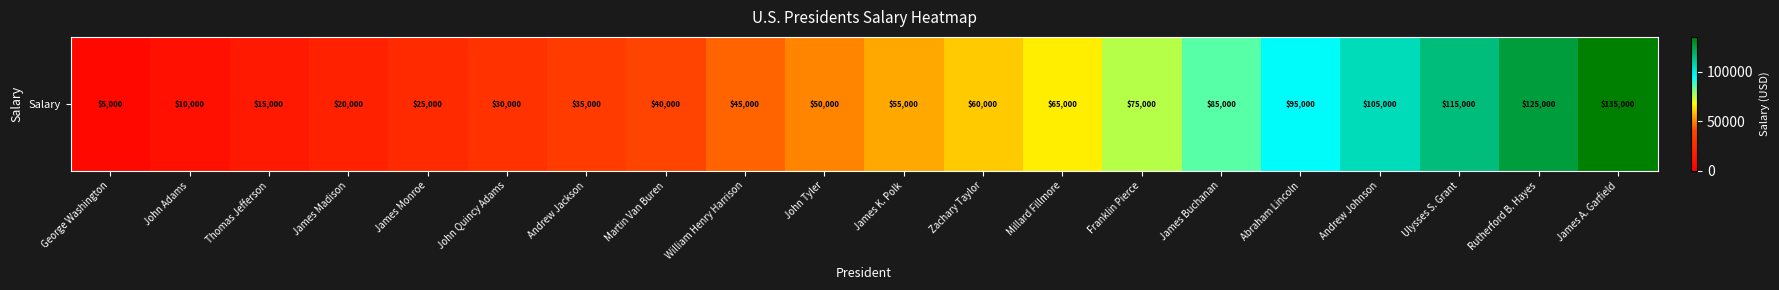

Where does the data first go above 55000?

Zachary Taylor